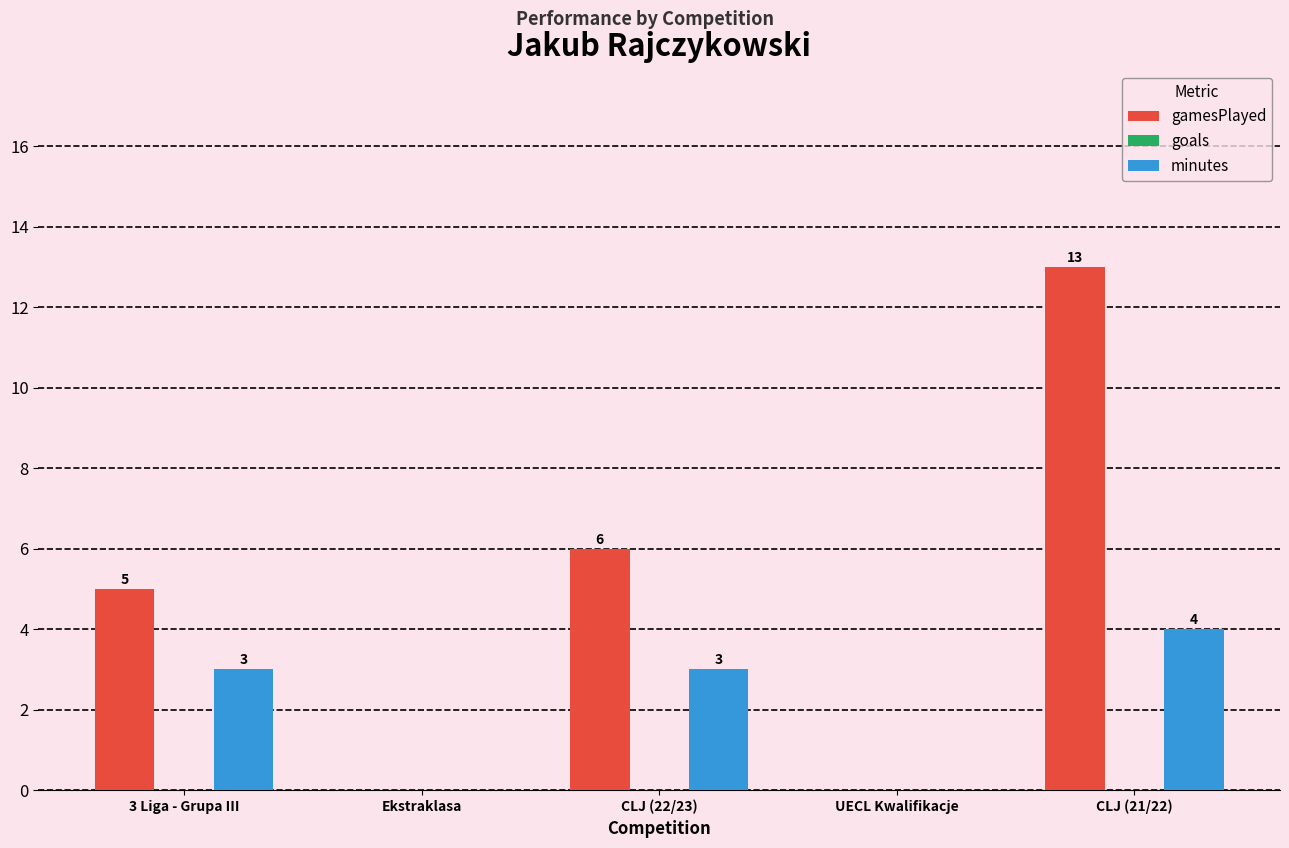

The value of minutes at Ekstraklasa is 2. True or false?

False